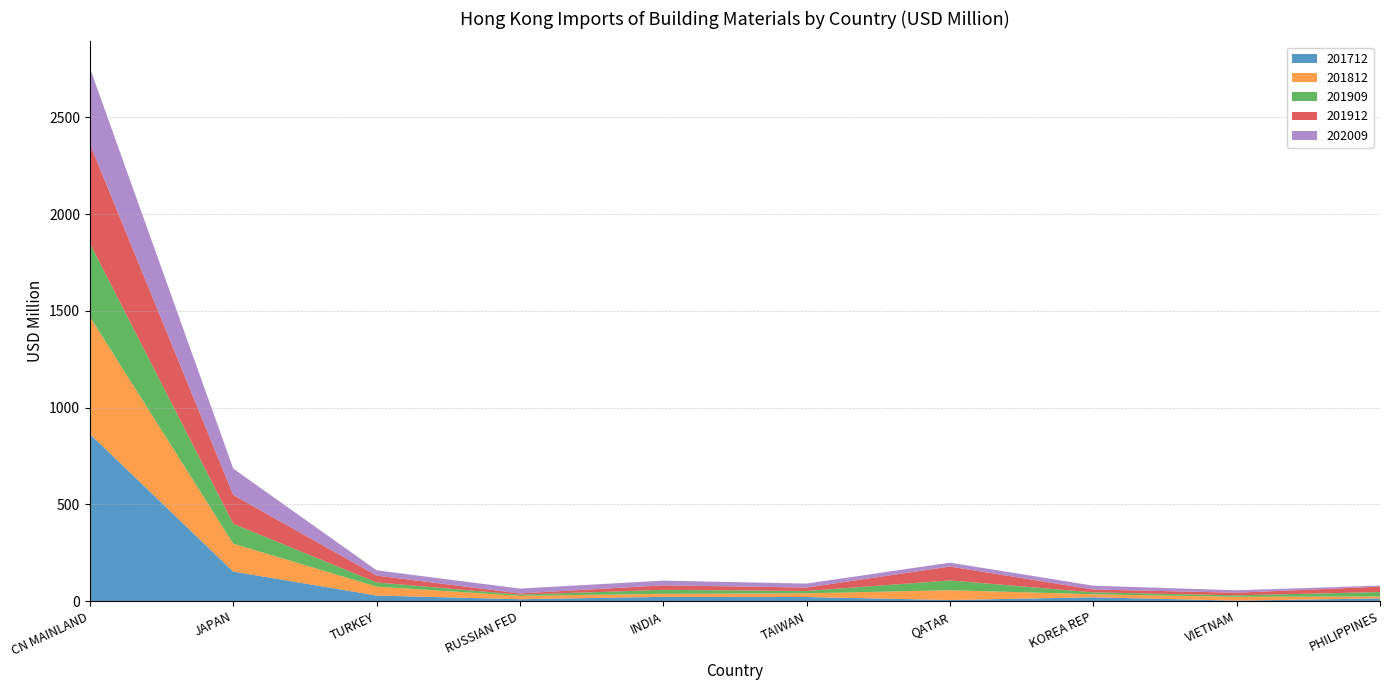

Reading right to left, extract all data points from this chart.

201712: 14.5	3.1	20.3	6.3	21.7	22.5	10.5	29.4	153.3	863.7
201812: 10.3	19.7	15.6	50.6	19.1	15.8	17.4	46.3	143.7	605.4
201909: 22.5	7.6	9.8	50.7	12.0	20.5	6.2	21.6	102.8	379.3
201912: 28.0	13.7	14.8	71.6	17.9	23.3	6.4	35.4	148.6	513.5
202009: 5.6	12.4	19.7	20.1	20.4	24.4	24.9	27.2	136.6	392.4